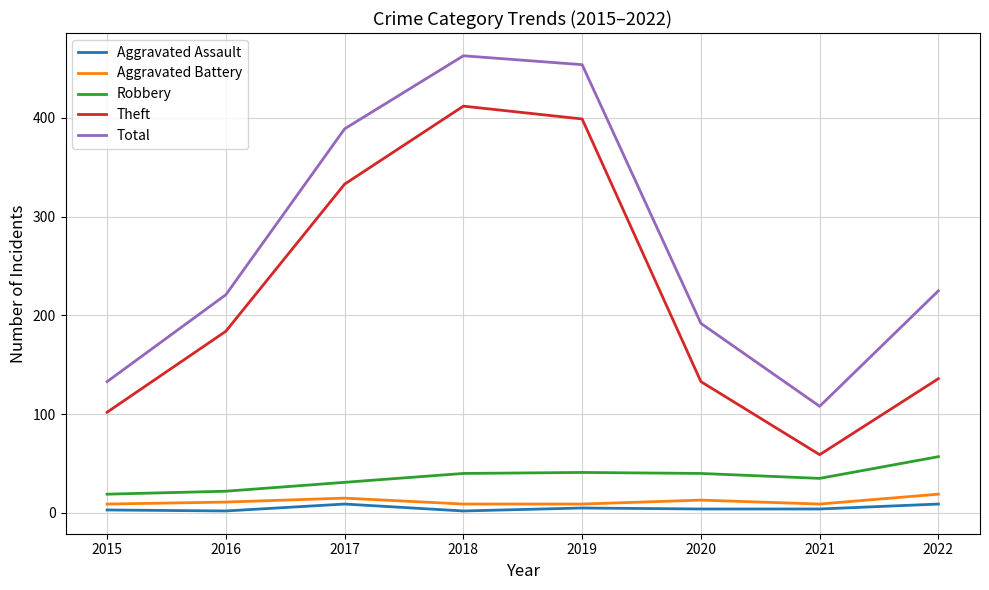

True or false: Aggravated Assault has a value of 9 at 2022.

True